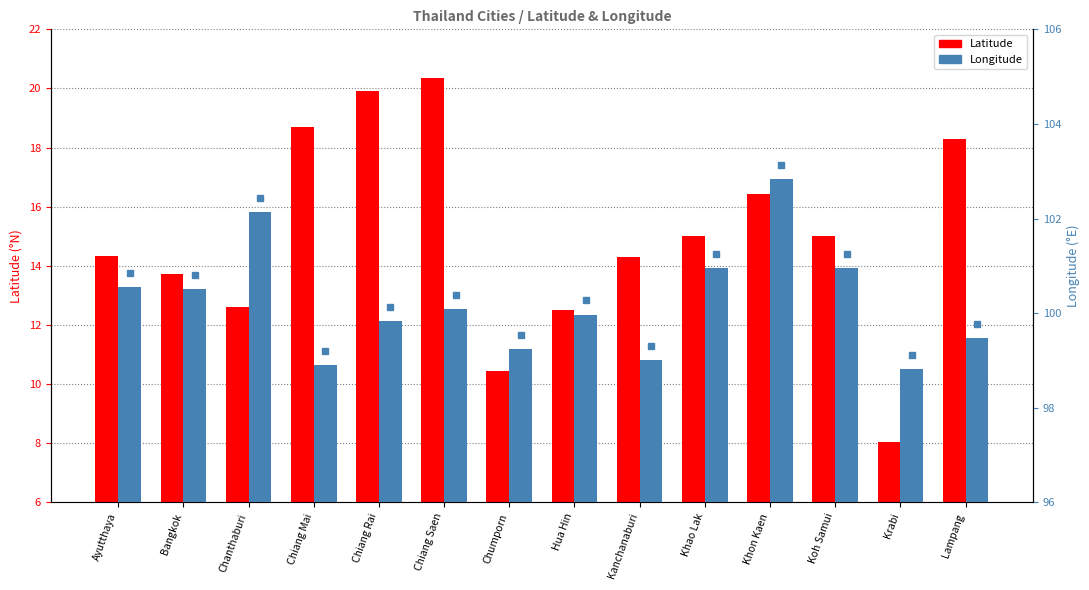

Which series has the largest total across all categories?

Longitude